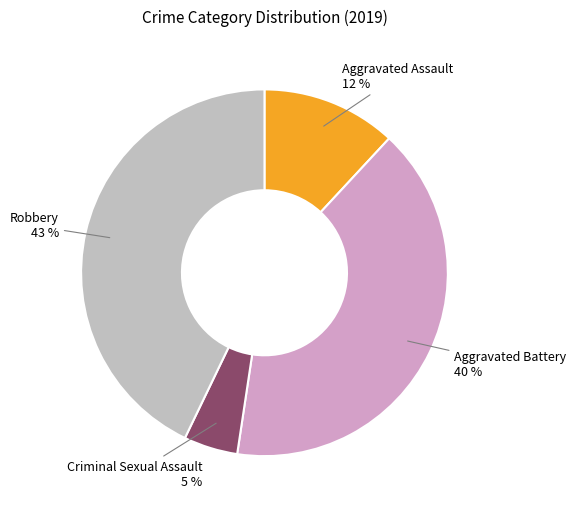

Between Aggravated Assault and Criminal Sexual Assault, which is larger?

Aggravated Assault